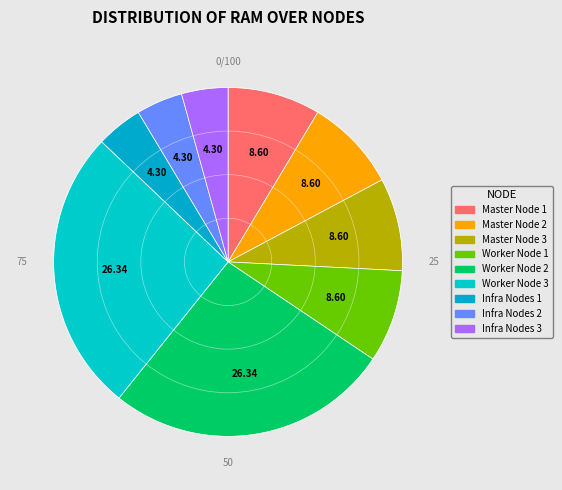

To the nearest percent, what is the average slice percentage?

11%